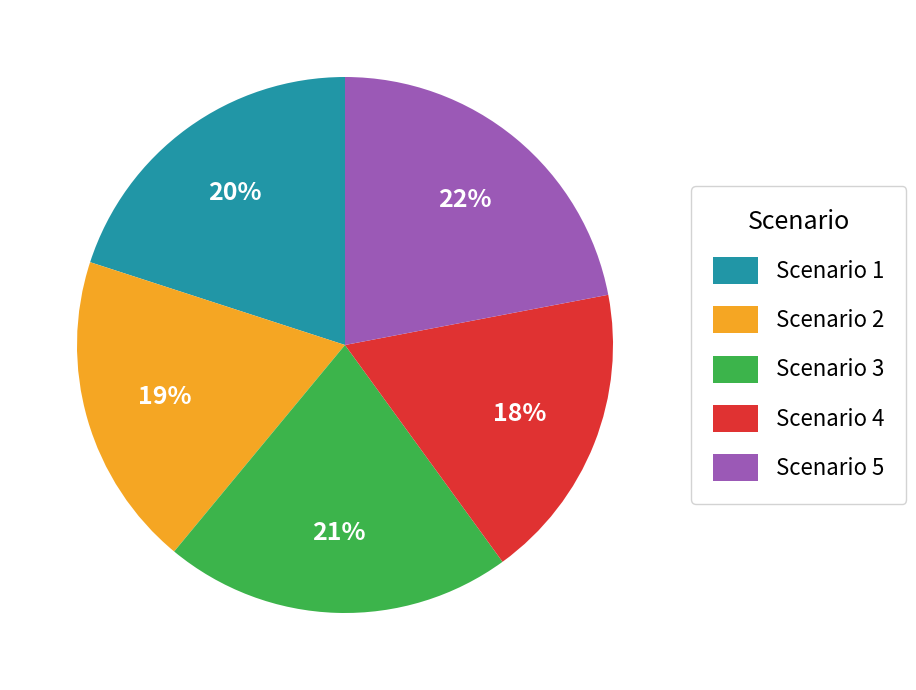

Rank the categories by value from highest to lowest.

Scenario 5, Scenario 3, Scenario 1, Scenario 2, Scenario 4